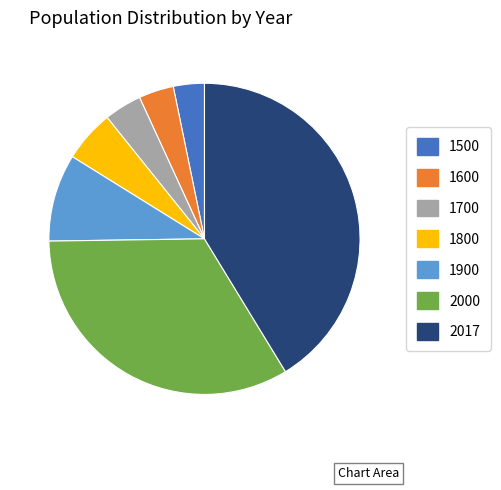

Is it true that 1600 is 15% of the pie?

False